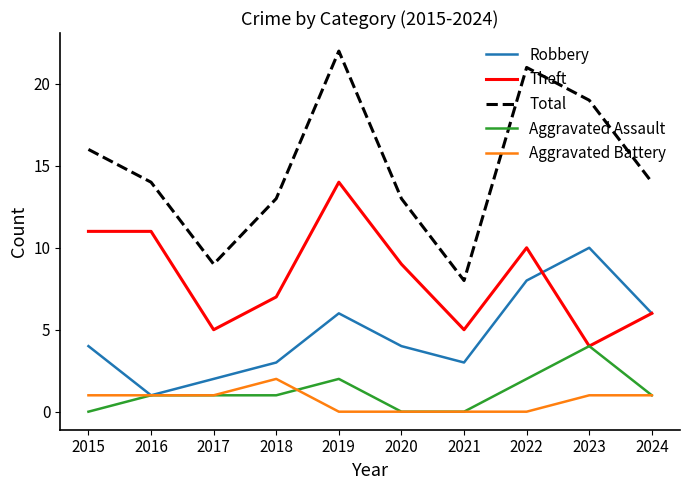

At which label does Total reach its minimum?

2021